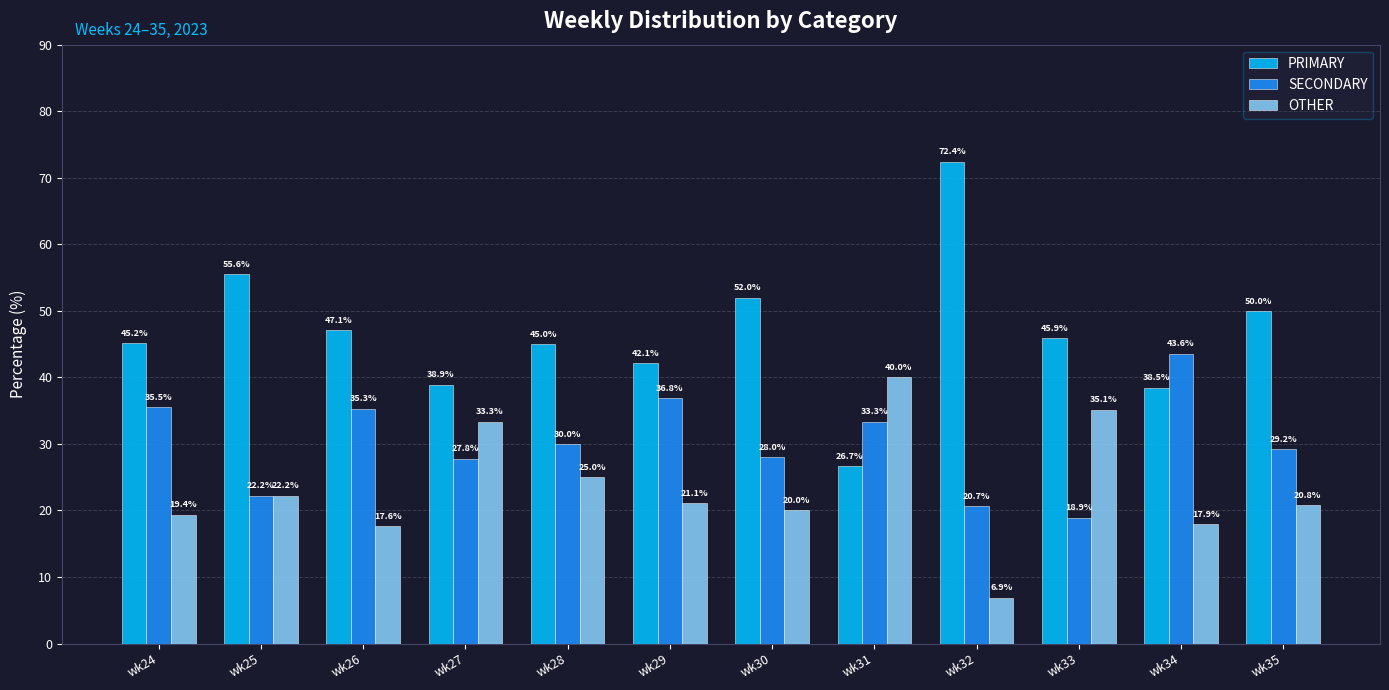

Which series changed the most between wk24 and wk29?

PRIMARY